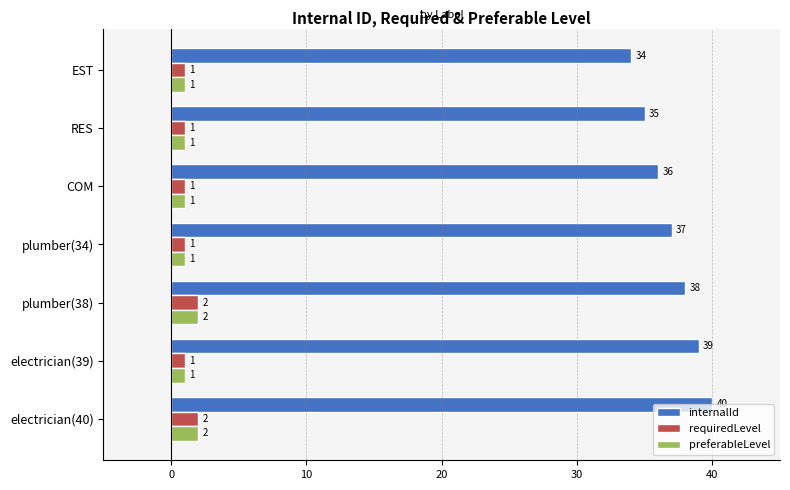

The internalId series shows 9 at EST. True or false?

False